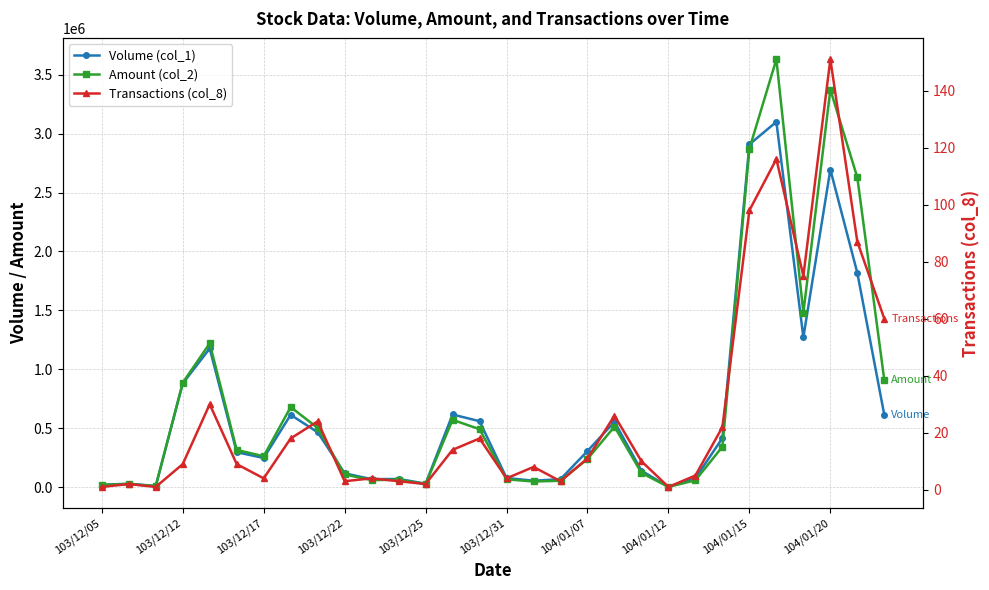

How many interior local peaks does the Volume (col_1) series have?

8